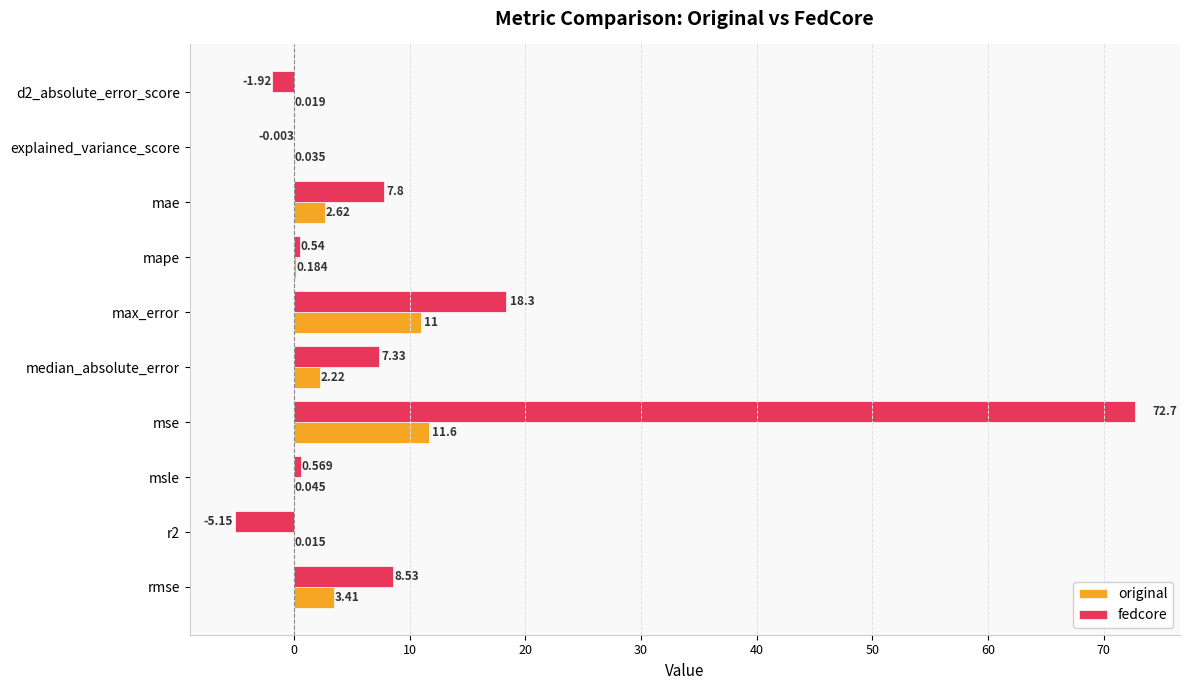

At which label is fedcore closest to 33?

max_error